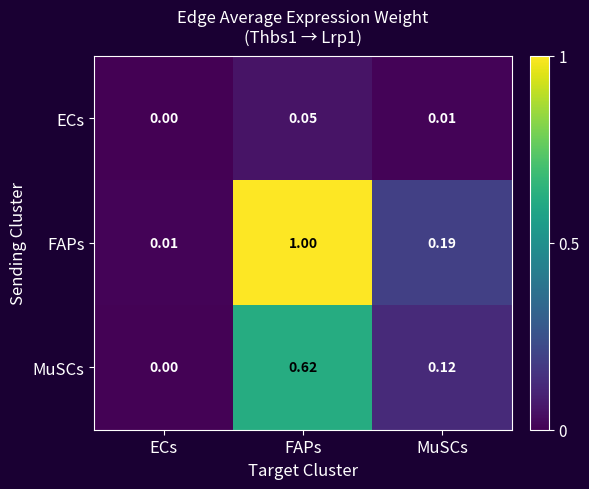

At which label does ECs reach its peak?

FAPs